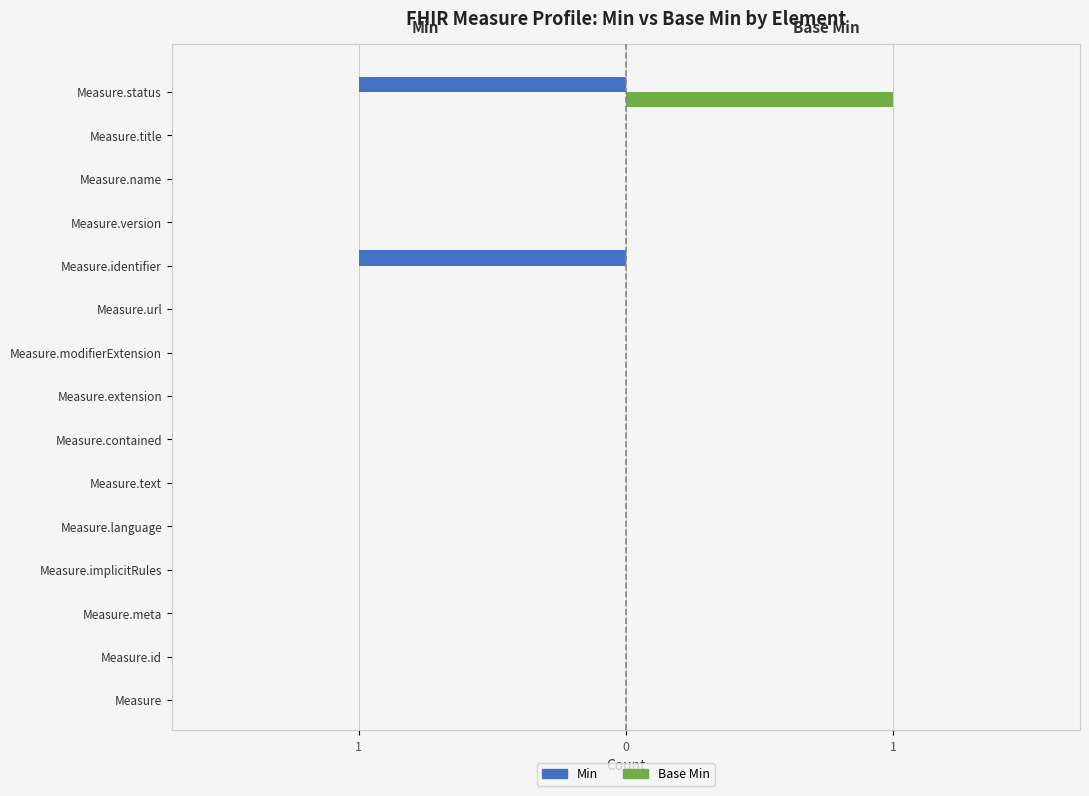

What are all the series names shown in the legend?

Min, Base Min